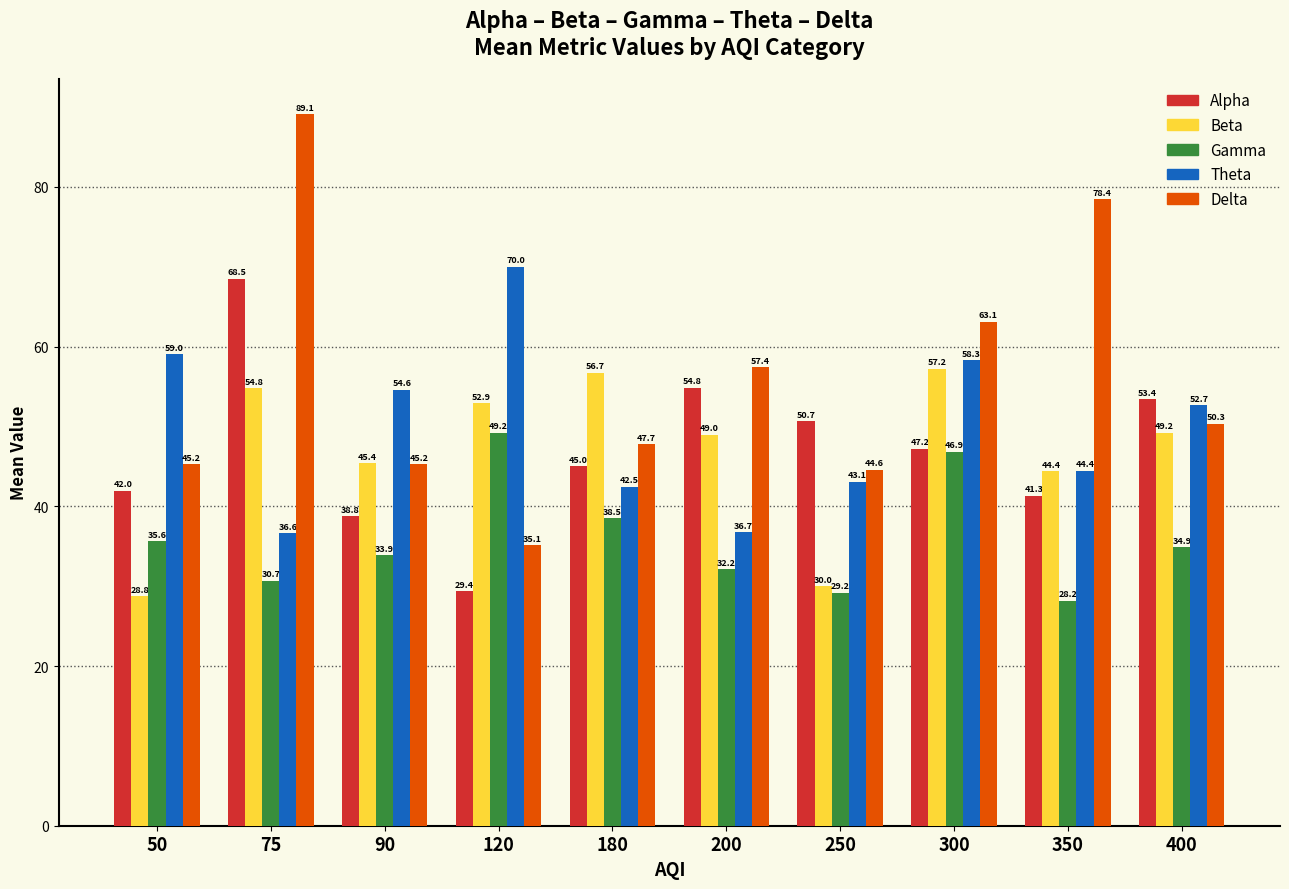

What is the value of the Theta bar at the 4th from the left?

70.0